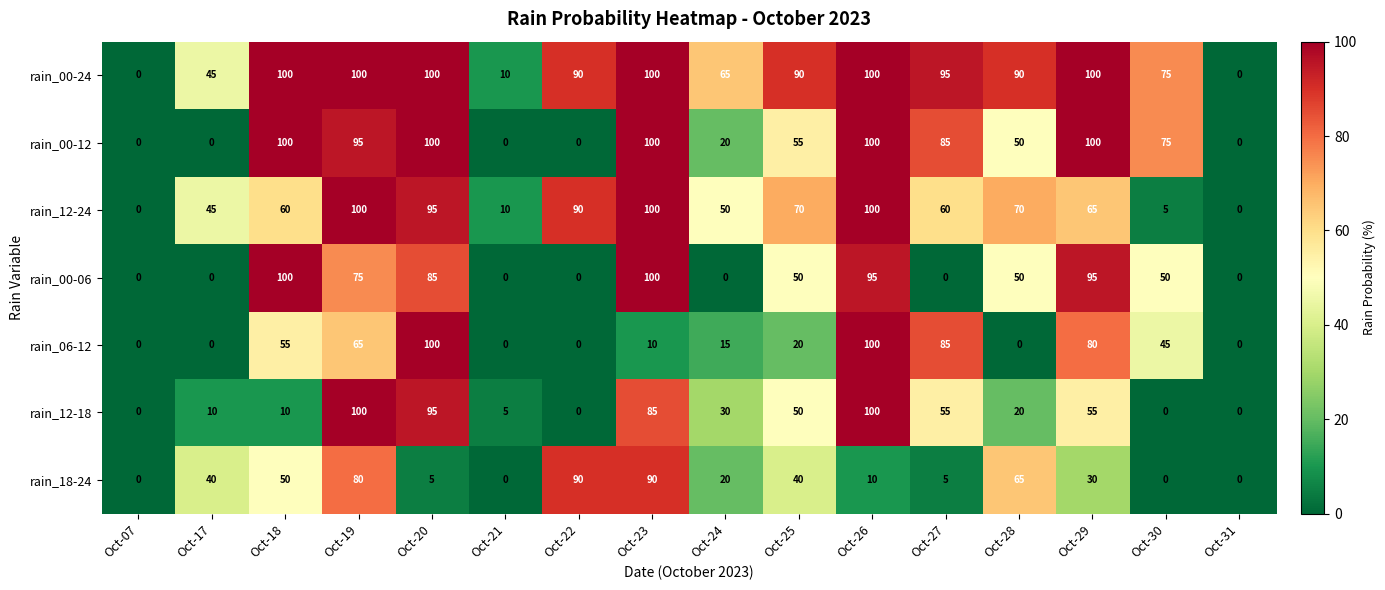

How many data points in rain_12-18 are less than 30?

8